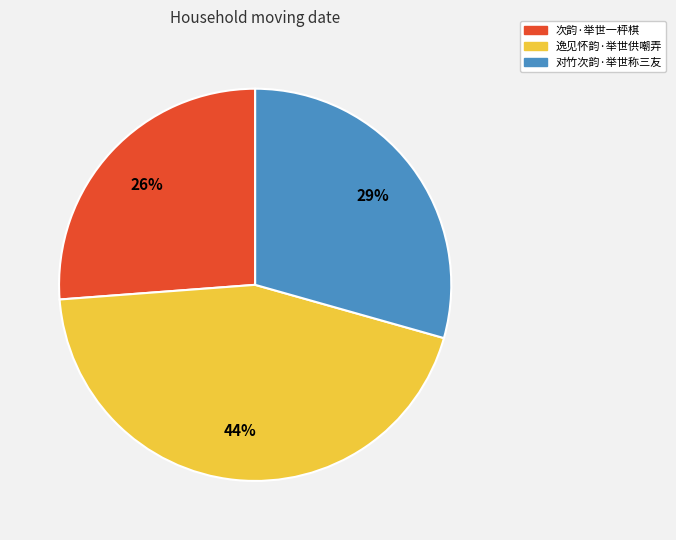

Does any single category account for the majority?

No